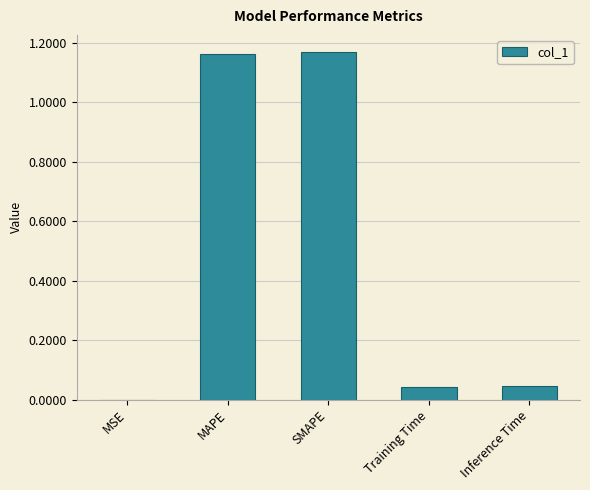

What is the change in value from MAPE to Inference Time?

-1.1